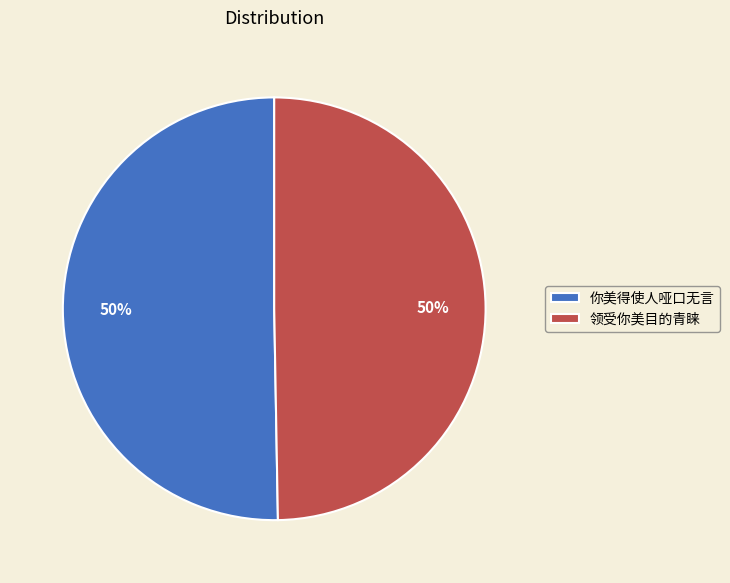

To the nearest percent, what is the average slice percentage?

50%